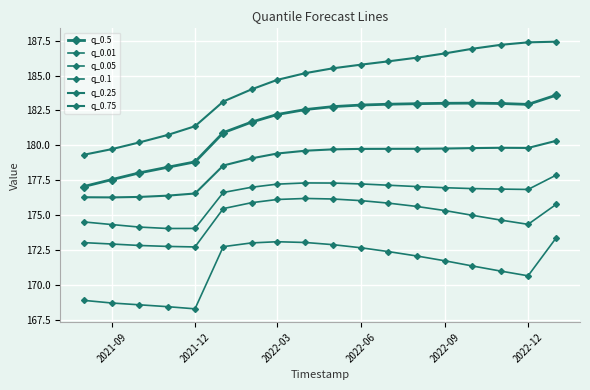

Reading left to right, extract all data points from this chart.

q_0.5: 177.1	177.6	178.0	178.4	178.8	180.9	181.7	182.2	182.6	182.8	182.9	182.9	183.0	183.0	183.0	183.0	182.9	183.6
q_0.01: 168.9	168.7	168.6	168.5	168.3	172.8	173.0	173.1	173.1	172.9	172.7	172.4	172.1	171.7	171.4	171.0	170.7	173.4
q_0.05: 173.0	172.9	172.8	172.8	172.7	175.5	175.9	176.1	176.2	176.2	176.0	175.9	175.6	175.3	175.0	174.7	174.4	175.8
q_0.1: 174.5	174.3	174.2	174.1	174.1	176.6	177.0	177.2	177.3	177.3	177.2	177.2	177.1	177.0	176.9	176.9	176.8	177.9
q_0.25: 176.3	176.3	176.3	176.4	176.6	178.6	179.1	179.4	179.6	179.7	179.8	179.8	179.8	179.8	179.8	179.8	179.8	180.3
q_0.75: 179.3	179.7	180.2	180.7	181.4	183.1	184.0	184.7	185.2	185.5	185.8	186.0	186.3	186.6	186.9	187.2	187.4	187.4